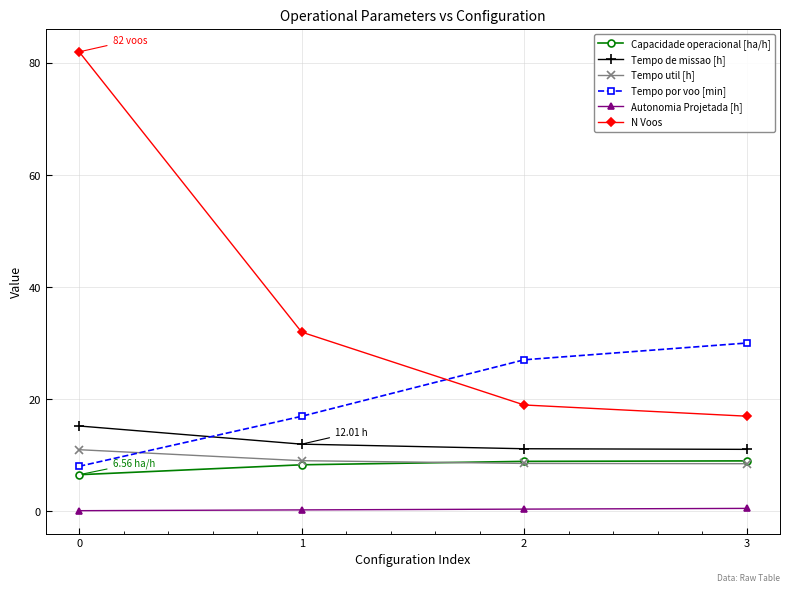

Which series changed the most between 0 and 3?

N Voos